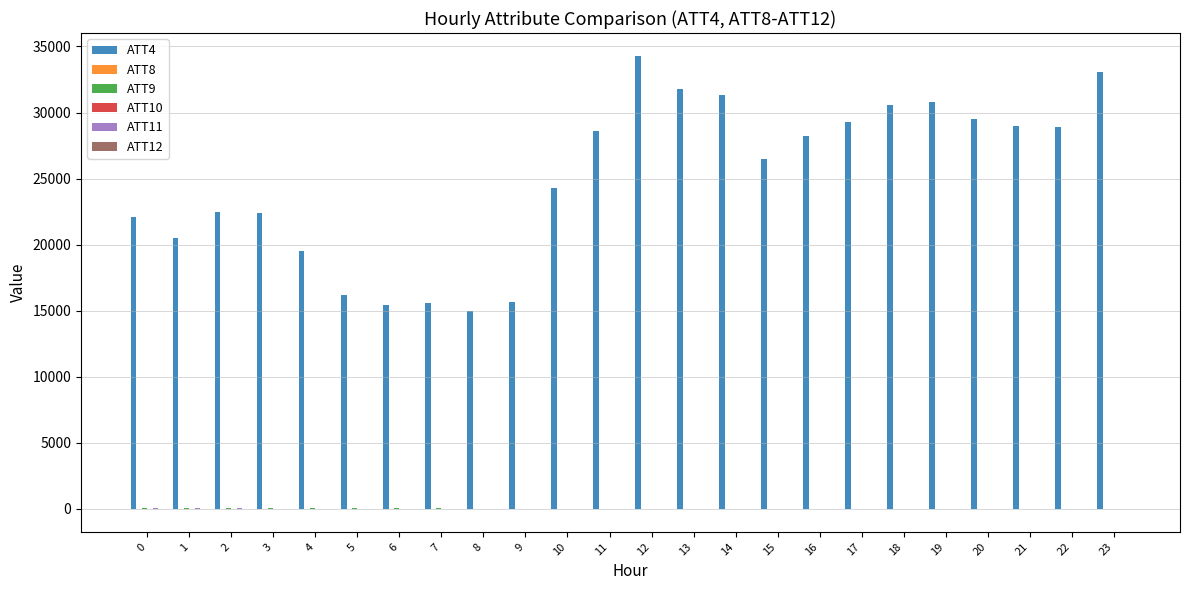

Which series has the largest total across all categories?

ATT4